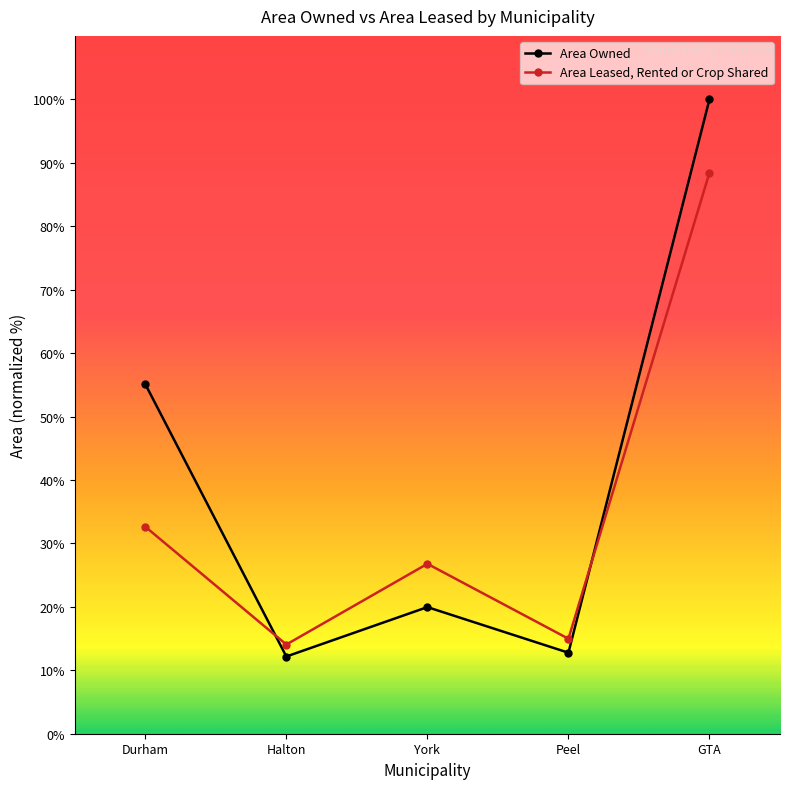

What is the maximum value for Area Owned?

100.0